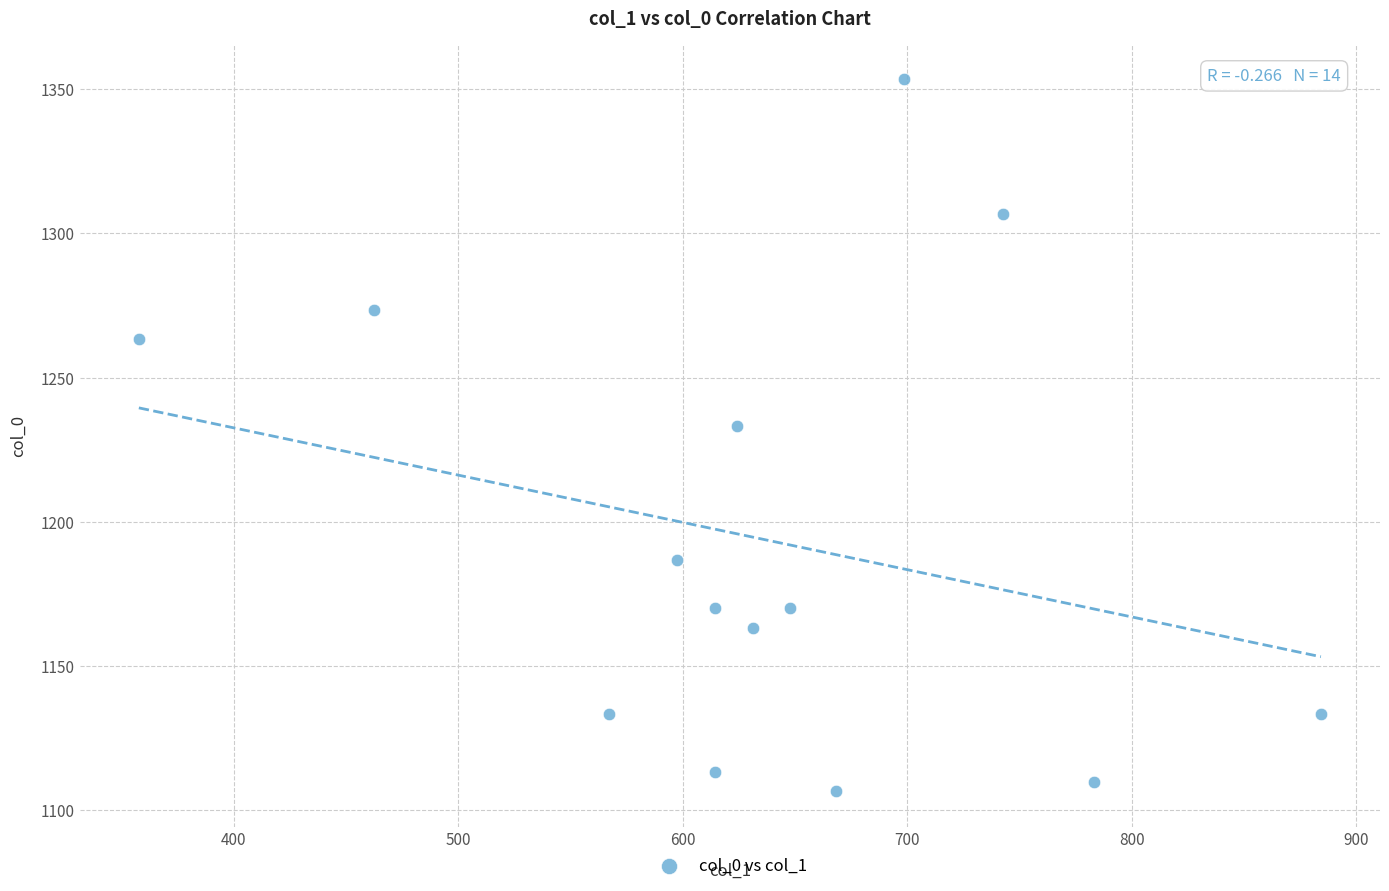

What is the range of X values (max minus min)?

526.5